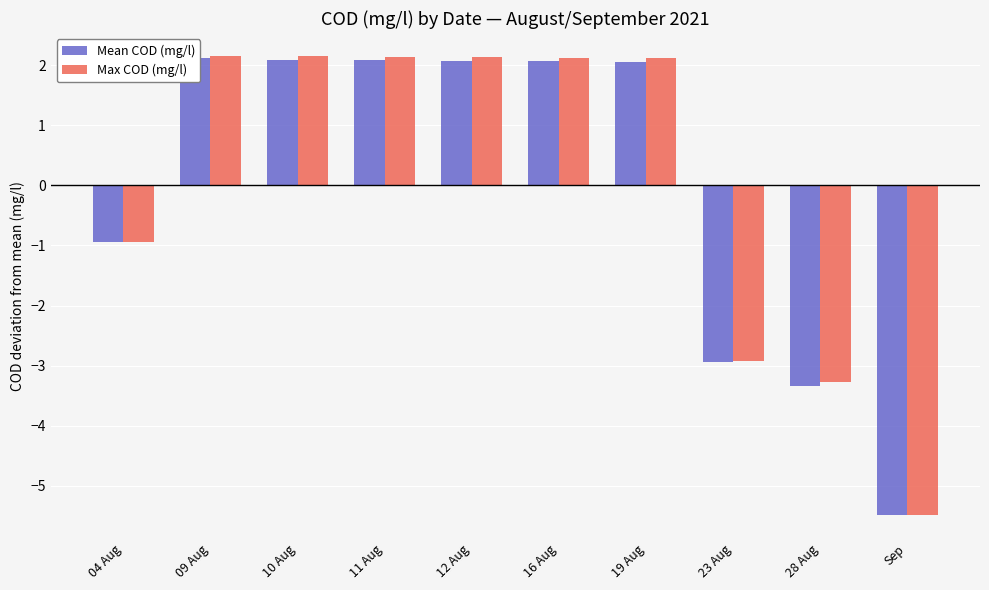

How many data points does each series have?

10